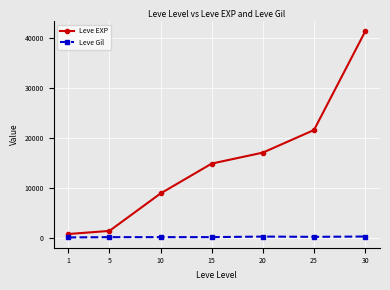

At how many categories does at least one series exceed 22642?

1